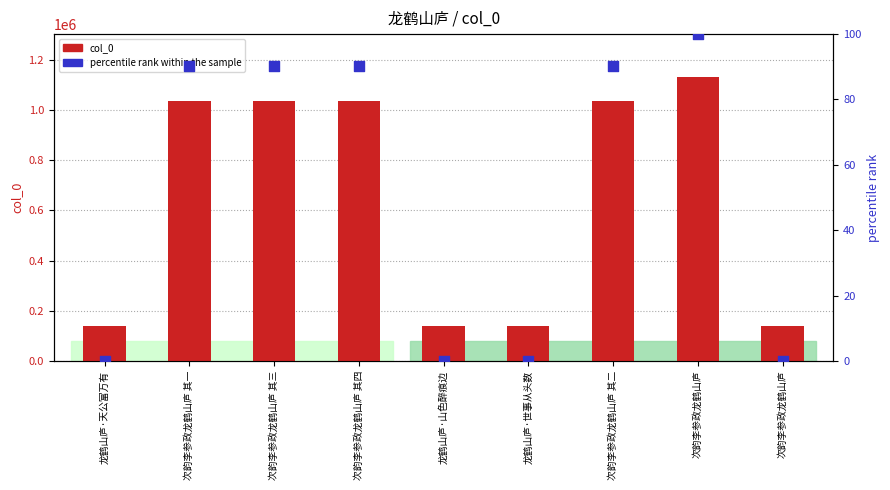

At which category is the sum across all series the highest?

次韵李参政龙鹤山庐